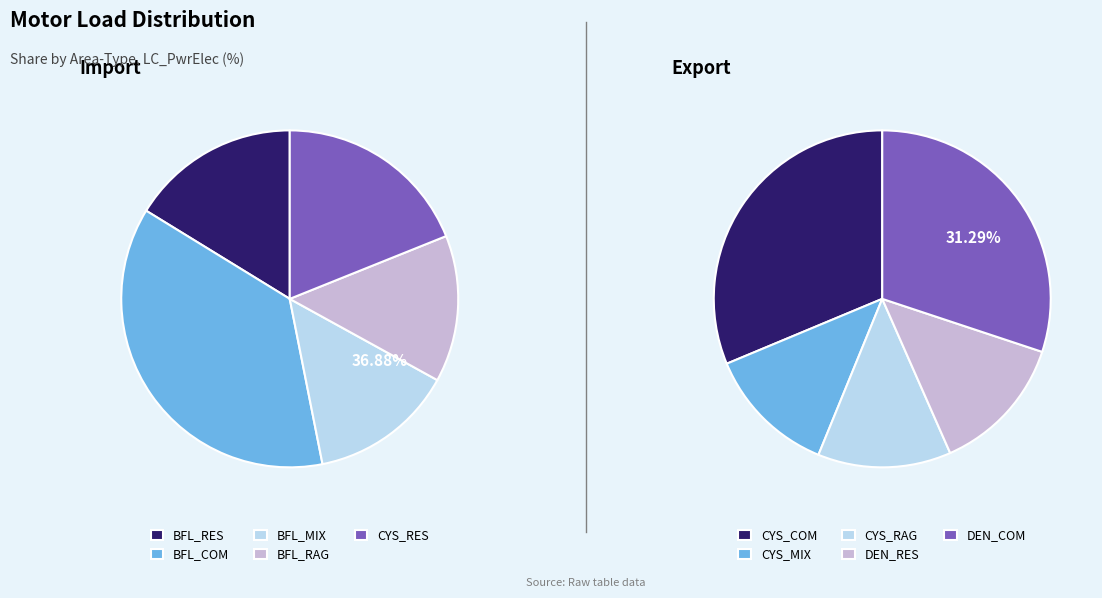

Between 3 and 2, which is larger?

3